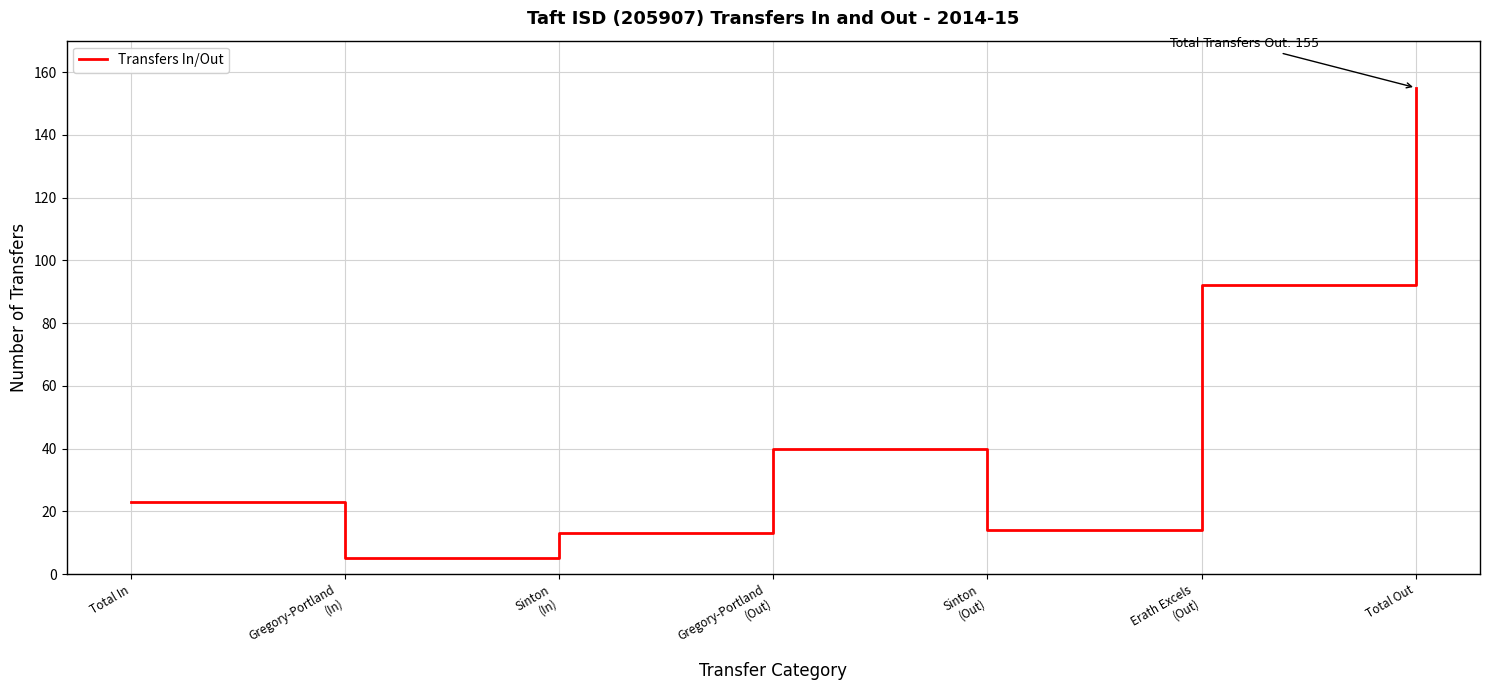

Reading left to right, transcribe all the data shown in this chart.

Total In=23	Gregory-Portland
(In)=5	Sinton
(In)=13	Gregory-Portland
(Out)=40	Sinton
(Out)=14	Erath Excels
(Out)=92	Total Out=155